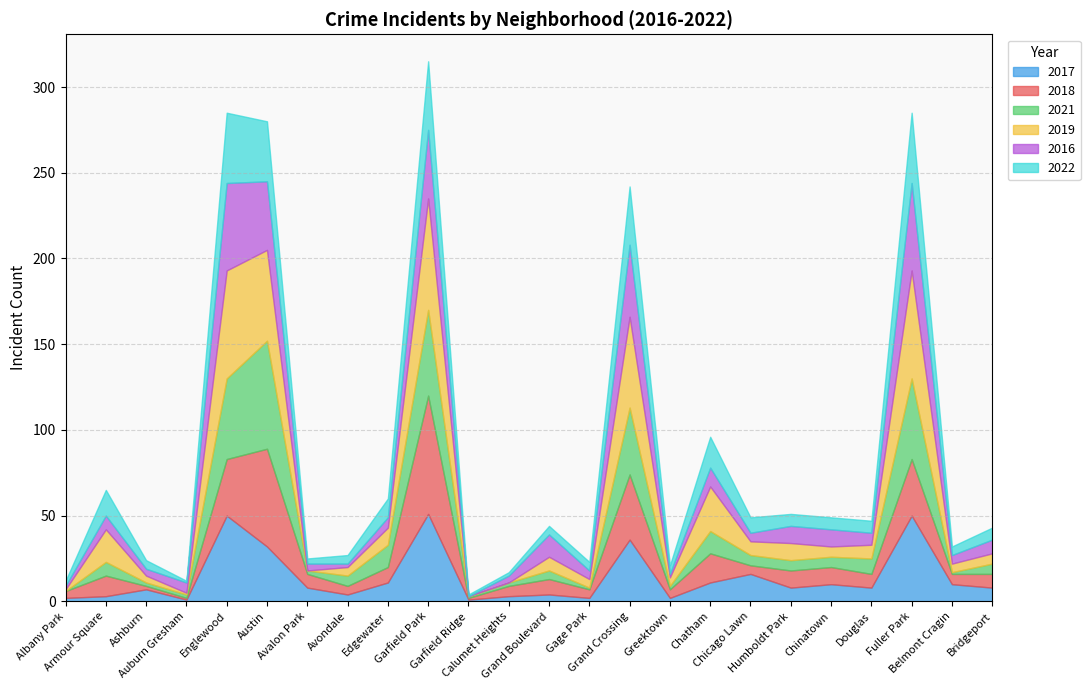

Reading left to right, list all the values displayed in this chart.

2017: Albany Park=2	Armour Square=3	Ashburn=7	Auburn Gresham=1	Englewood=50	Austin=32	Avalon Park=8	Avondale=4	Edgewater=11	Garfield Park=51	Garfield Ridge=1	Calumet Heights=3	Grand Boulevard=4	Gage Park=2	Grand Crossing=36	Greektown=2	Chatham=11	Chicago Lawn=16	Humboldt Park=8	Chinatown=10	Douglas=8	Fuller Park=50	Belmont Cragin=10	Bridgeport=8
2018: Albany Park=4	Armour Square=12	Ashburn=2	Auburn Gresham=1	Englewood=33	Austin=57	Avalon Park=8	Avondale=5	Edgewater=9	Garfield Park=69	Garfield Ridge=1	Calumet Heights=6	Grand Boulevard=9	Gage Park=5	Grand Crossing=38	Greektown=5	Chatham=17	Chicago Lawn=5	Humboldt Park=10	Chinatown=10	Douglas=8	Fuller Park=33	Belmont Cragin=6	Bridgeport=8
2021: Albany Park=0	Armour Square=8	Ashburn=2	Auburn Gresham=2	Englewood=47	Austin=63	Avalon Park=2	Avondale=6	Edgewater=13	Garfield Park=50	Garfield Ridge=1	Calumet Heights=2	Grand Boulevard=5	Gage Park=1	Grand Crossing=39	Greektown=2	Chatham=13	Chicago Lawn=6	Humboldt Park=6	Chinatown=6	Douglas=9	Fuller Park=47	Belmont Cragin=1	Bridgeport=6
2019: Albany Park=1	Armour Square=19	Ashburn=4	Auburn Gresham=1	Englewood=63	Austin=53	Avalon Park=0	Avondale=5	Edgewater=10	Garfield Park=65	Garfield Ridge=0	Calumet Heights=0	Grand Boulevard=8	Gage Park=5	Grand Crossing=53	Greektown=5	Chatham=26	Chicago Lawn=8	Humboldt Park=10	Chinatown=6	Douglas=8	Fuller Park=63	Belmont Cragin=5	Bridgeport=6
2016: Albany Park=2	Armour Square=8	Ashburn=4	Auburn Gresham=6	Englewood=51	Austin=40	Avalon Park=4	Avondale=2	Edgewater=6	Garfield Park=40	Garfield Ridge=0	Calumet Heights=4	Grand Boulevard=13	Gage Park=5	Grand Crossing=42	Greektown=2	Chatham=11	Chicago Lawn=5	Humboldt Park=10	Chinatown=10	Douglas=7	Fuller Park=51	Belmont Cragin=5	Bridgeport=8
2022: Albany Park=3	Armour Square=15	Ashburn=5	Auburn Gresham=1	Englewood=41	Austin=35	Avalon Park=3	Avondale=5	Edgewater=11	Garfield Park=40	Garfield Ridge=1	Calumet Heights=2	Grand Boulevard=5	Gage Park=5	Grand Crossing=34	Greektown=5	Chatham=18	Chicago Lawn=9	Humboldt Park=7	Chinatown=7	Douglas=7	Fuller Park=41	Belmont Cragin=5	Bridgeport=7